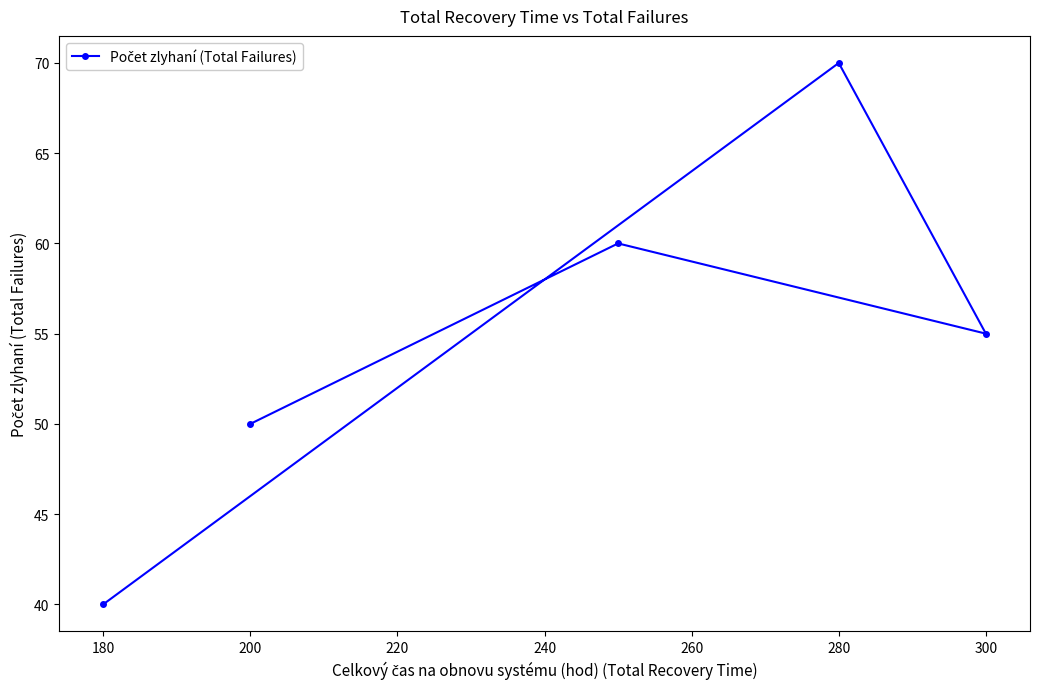

What is the difference between the maximum and minimum values?

30